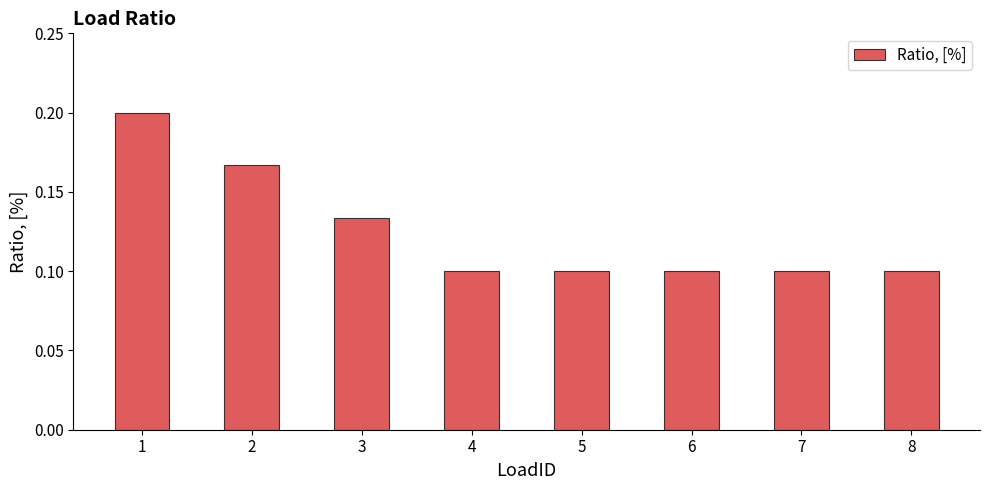

Count the values in the range 0 to 1.

8